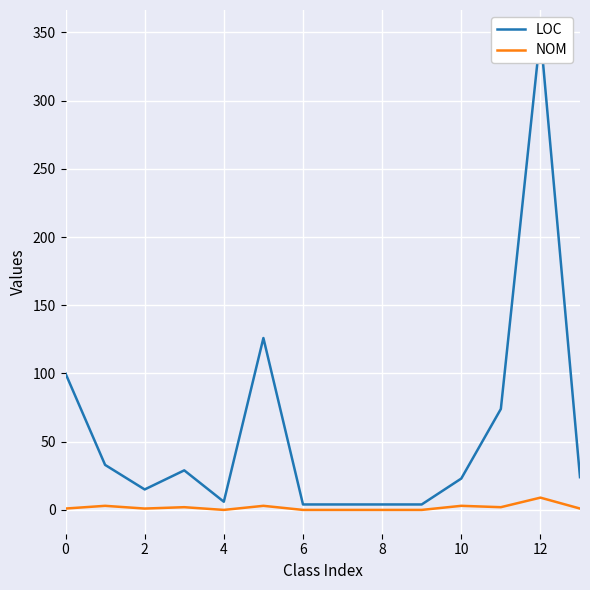

True or false: NOM has a value of 1 at 0.

True